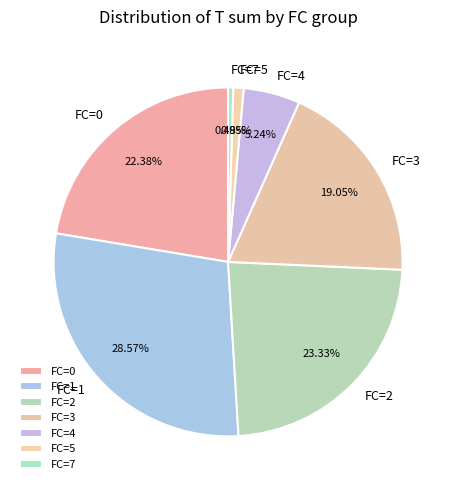

Which has a higher value, FC=1 or FC=5?

FC=1